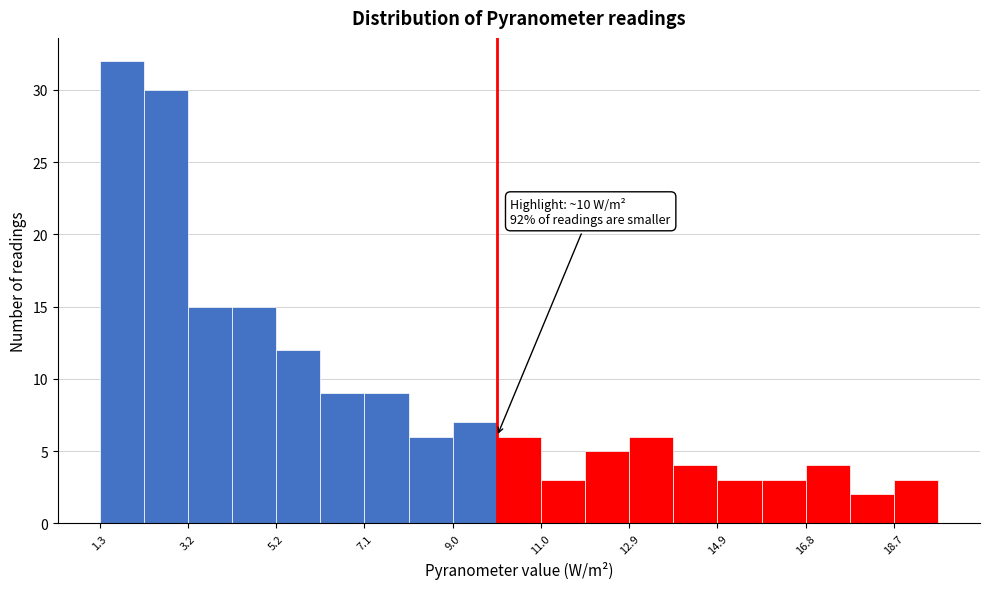

Over which range of the x-axis is the bar tallest?

1.2 to 2.2